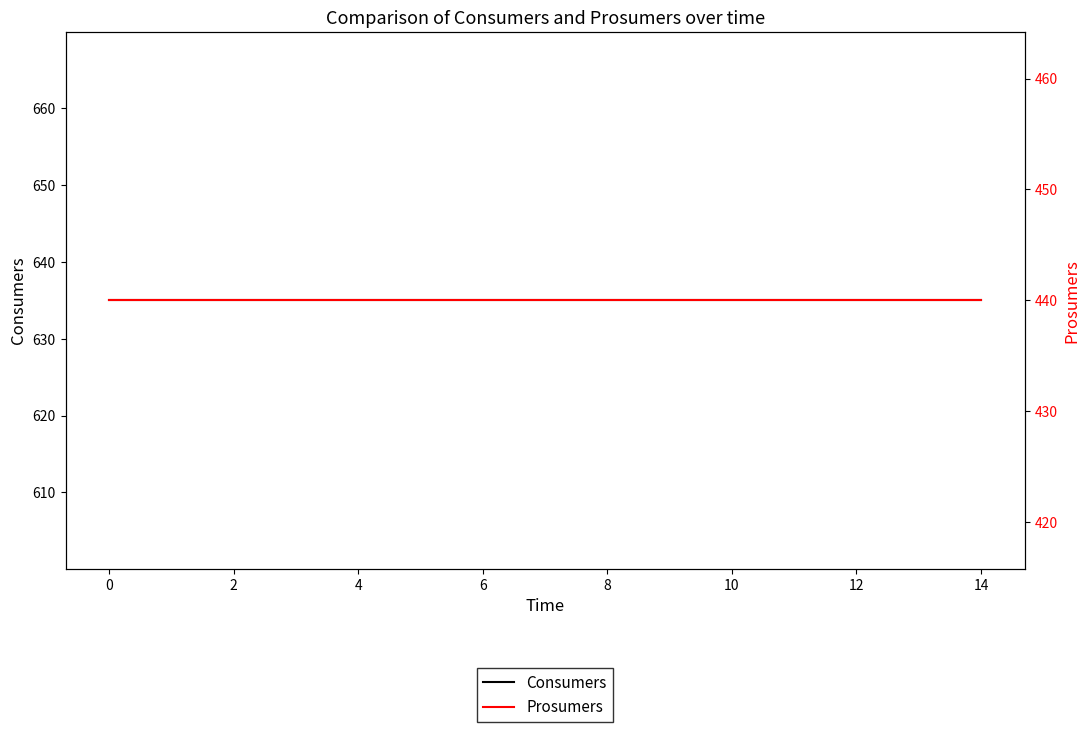

Reading left to right, extract all data points from this chart.

Consumers: 635	635	635	635	635	635	635	635	635	635	635	635	635	635	635
Prosumers: 440	440	440	440	440	440	440	440	440	440	440	440	440	440	440